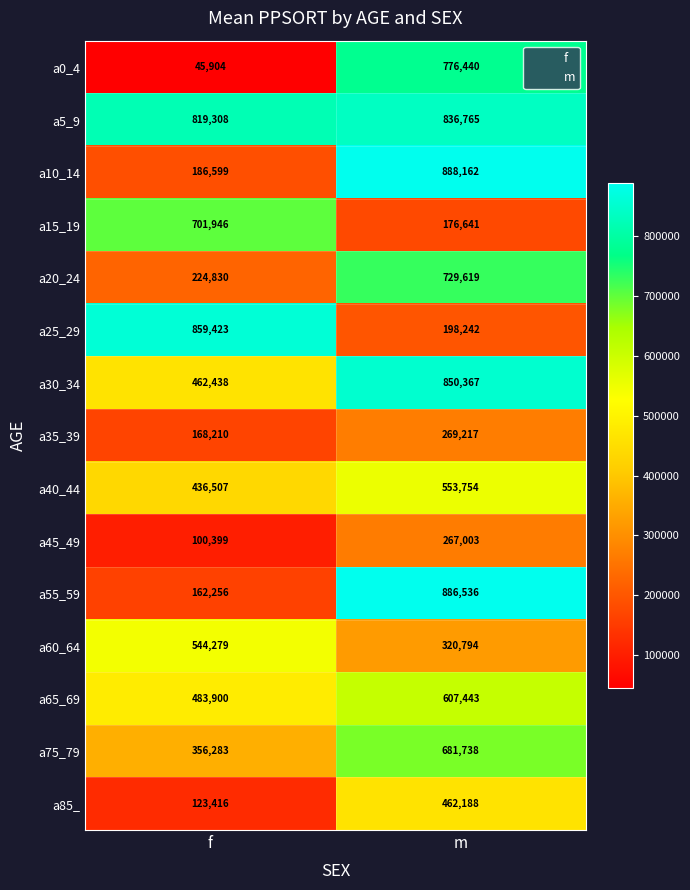

Reading left to right, transcribe all the data shown in this chart.

a0_4: f=45904	m=776440
a5_9: f=819308	m=836765
a10_14: f=186599	m=888162
a15_19: f=701946	m=176641
a20_24: f=224830	m=729619
a25_29: f=859423	m=198242
a30_34: f=462438	m=850367
a35_39: f=168210	m=269217
a40_44: f=436507	m=553754
a45_49: f=100399	m=267003
a55_59: f=162256	m=886536
a60_64: f=544279	m=320794
a65_69: f=483900	m=607443
a75_79: f=356283	m=681738
a85_: f=123416	m=462188